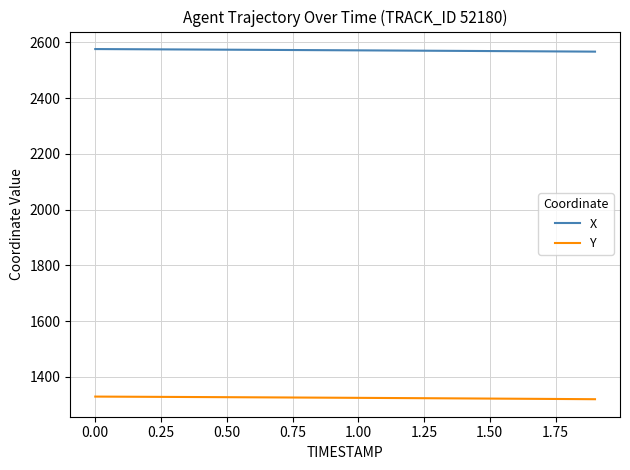

Rank the series by their average value, from lowest to highest.

Y, X